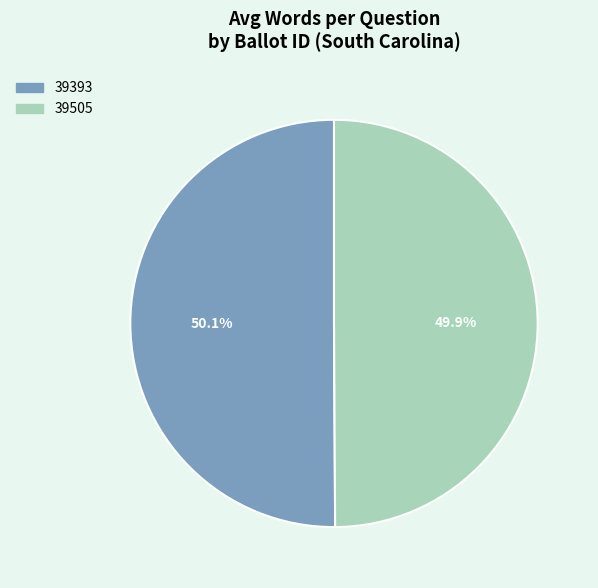

How many slices are in this pie chart?

2